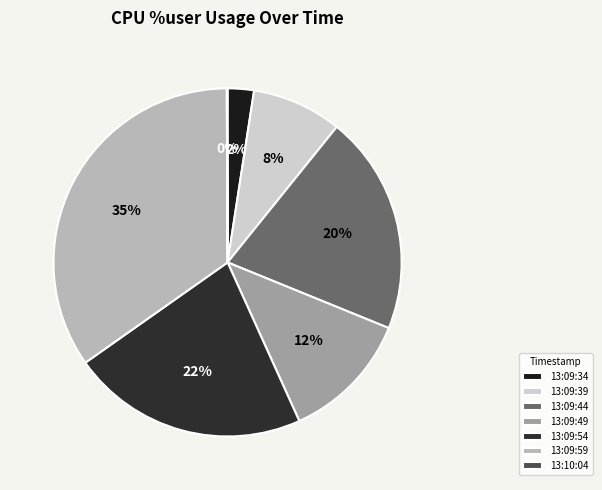

What is the smallest slice in the pie chart?

13:10:04